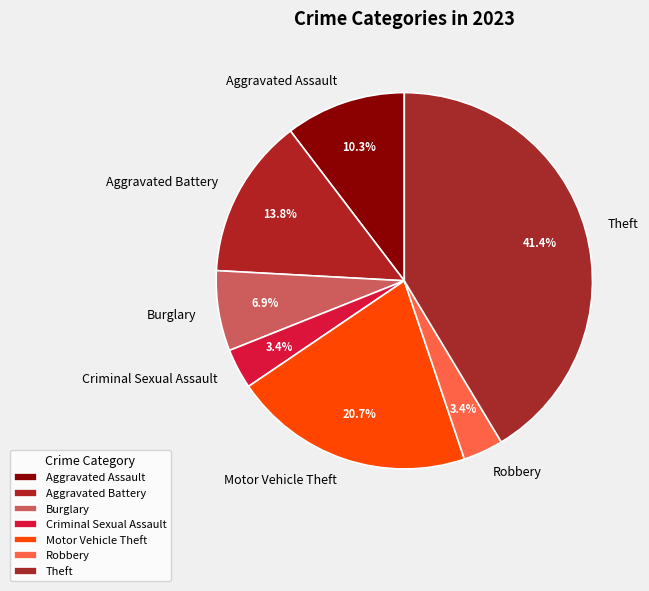

How many slices are in this pie chart?

7